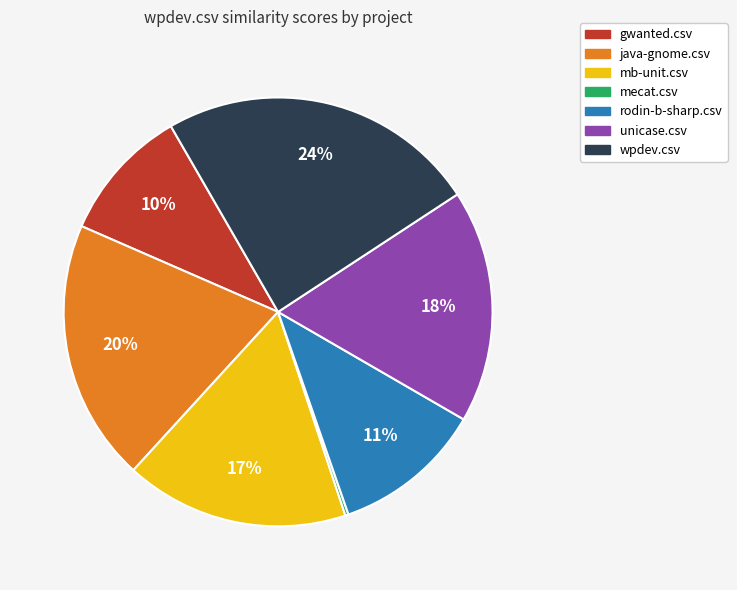

To the nearest percent, what portion does mb-unit.csv represent?

17%